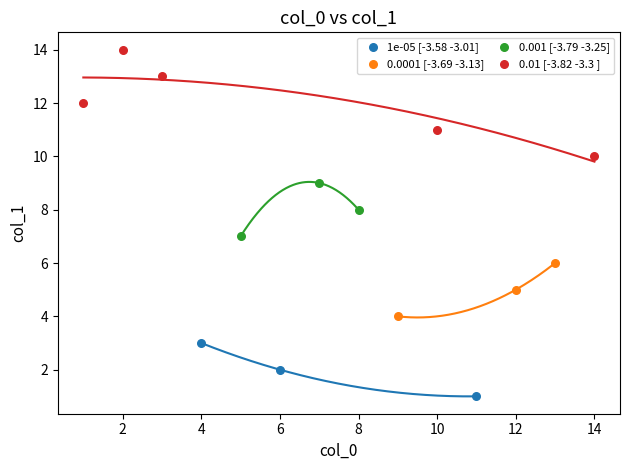

Which series reaches the minimum Y coordinate?

1e-05 [-3.58 -3.01]